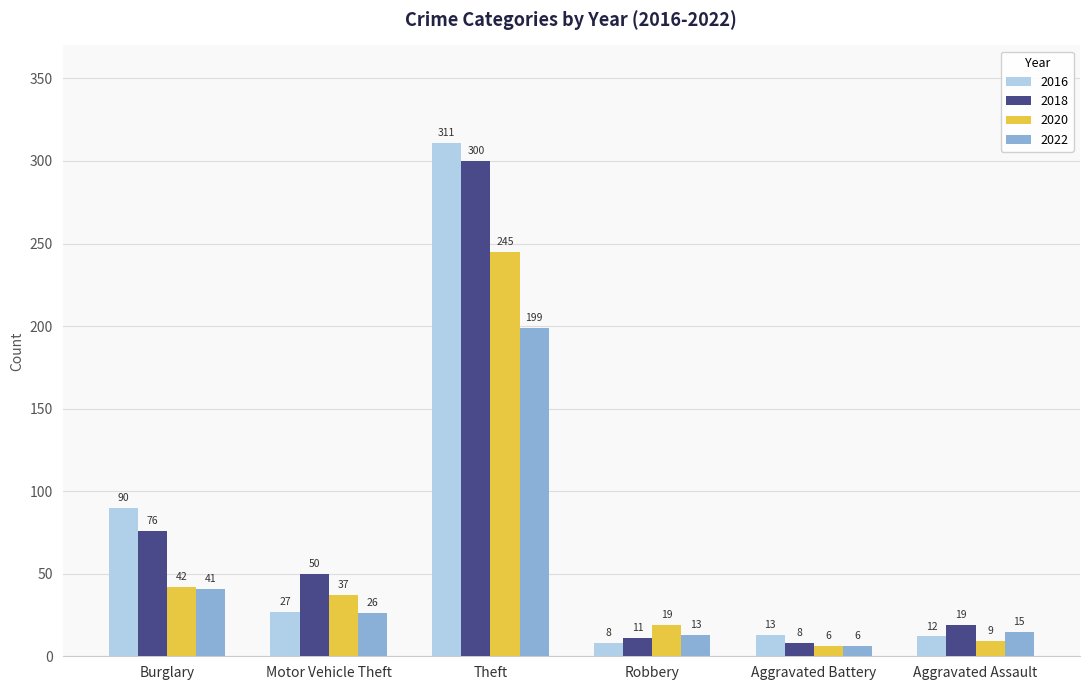

How many series are shown in this chart?

4